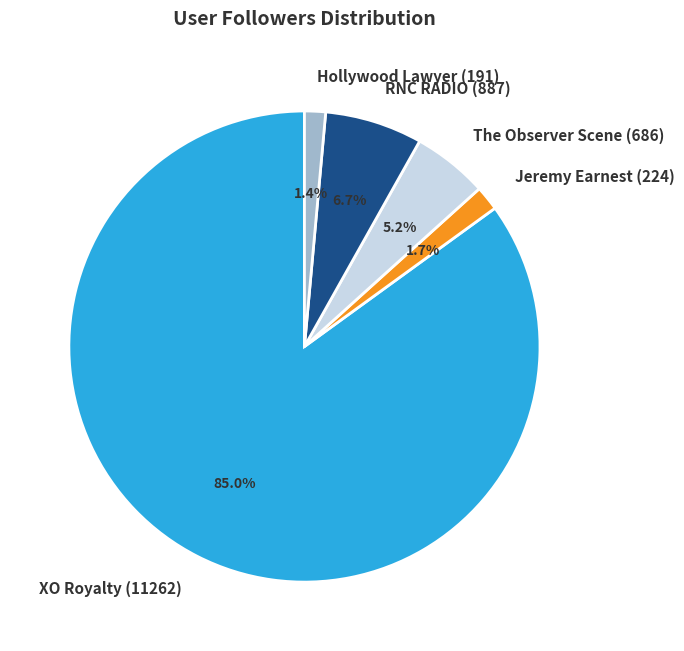

Which slice is the largest?

XO Royalty (11262)